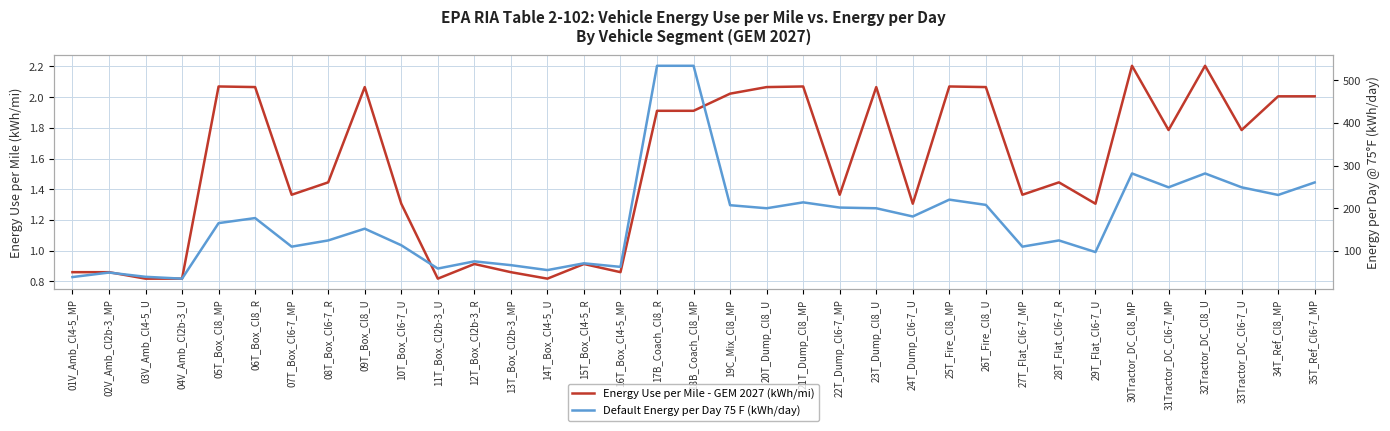

Count the number of categories in the chart.

35